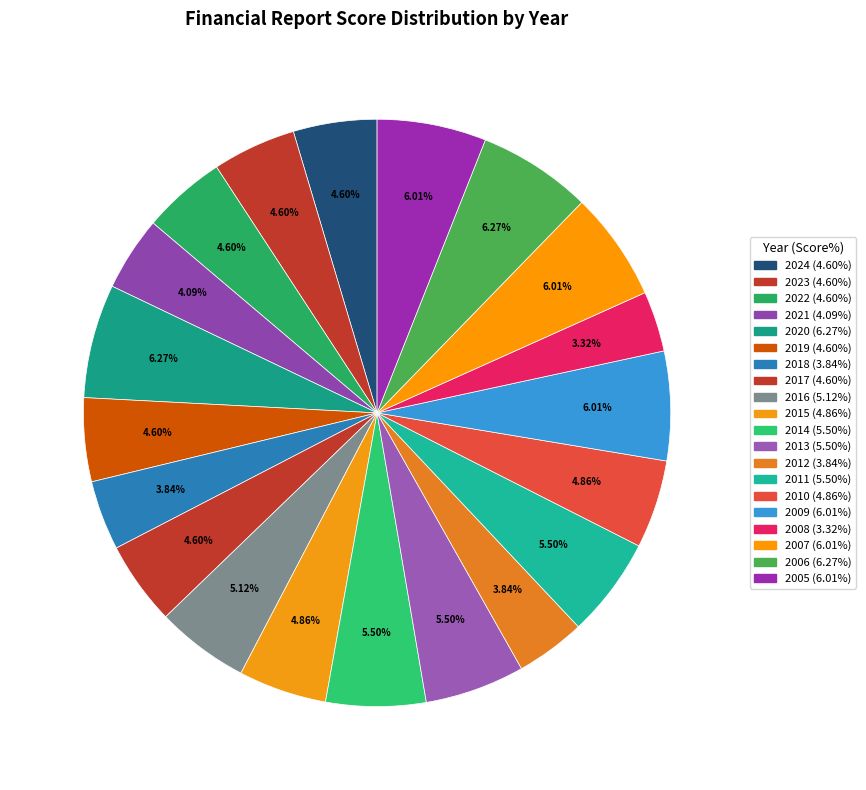

How many slices are in this pie chart?

20